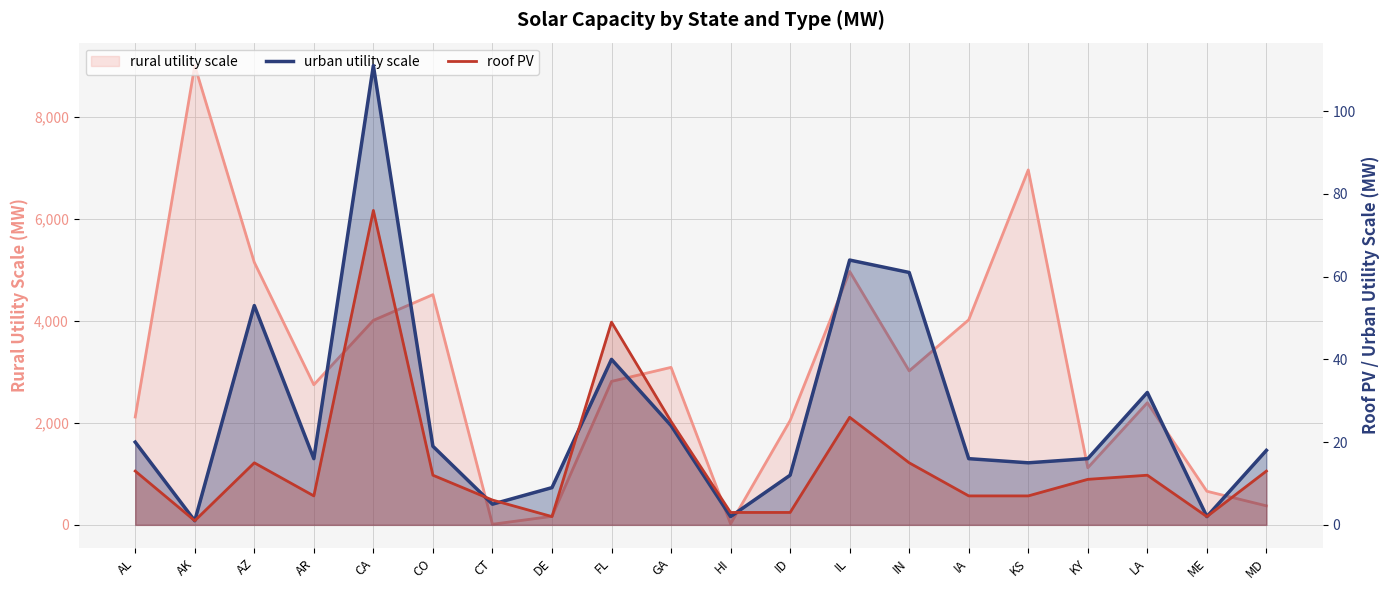

Which series changed the most between AL and LA?

urban utility scale